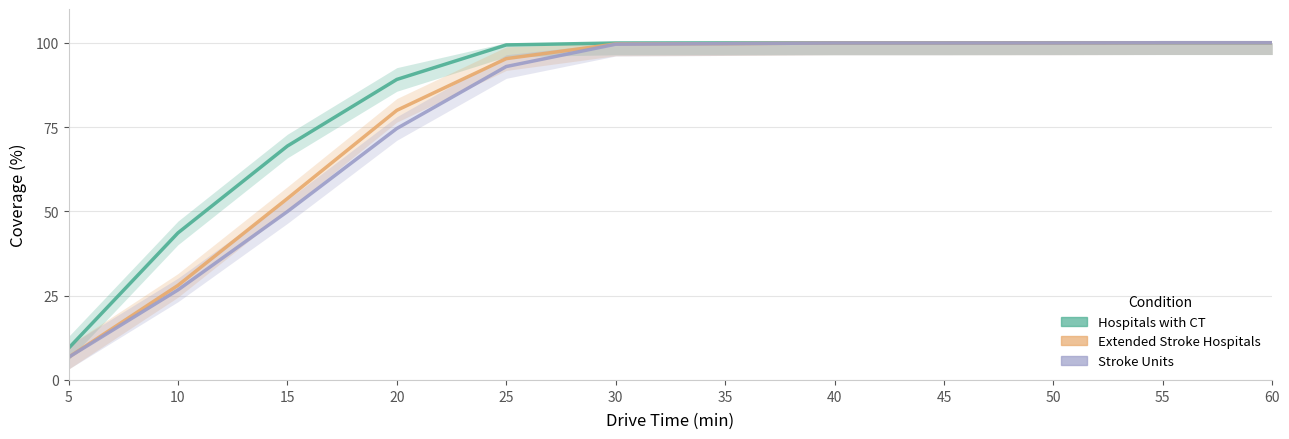

True or false: Extended Stroke Hospitals and Stroke Units cross at least once.

False